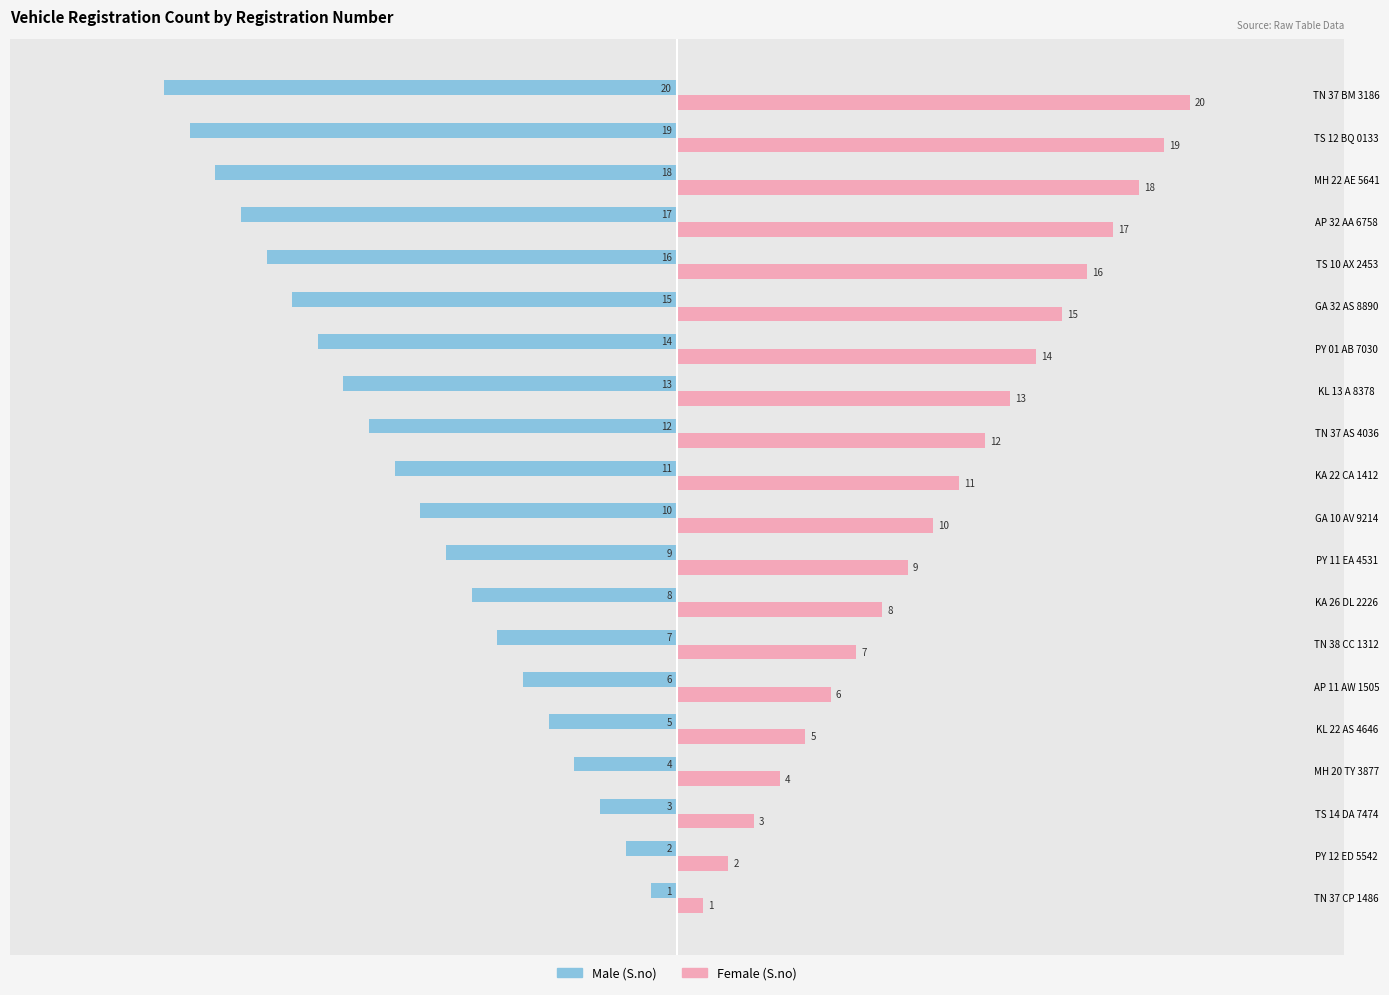

How many categories are shown in the chart?

20